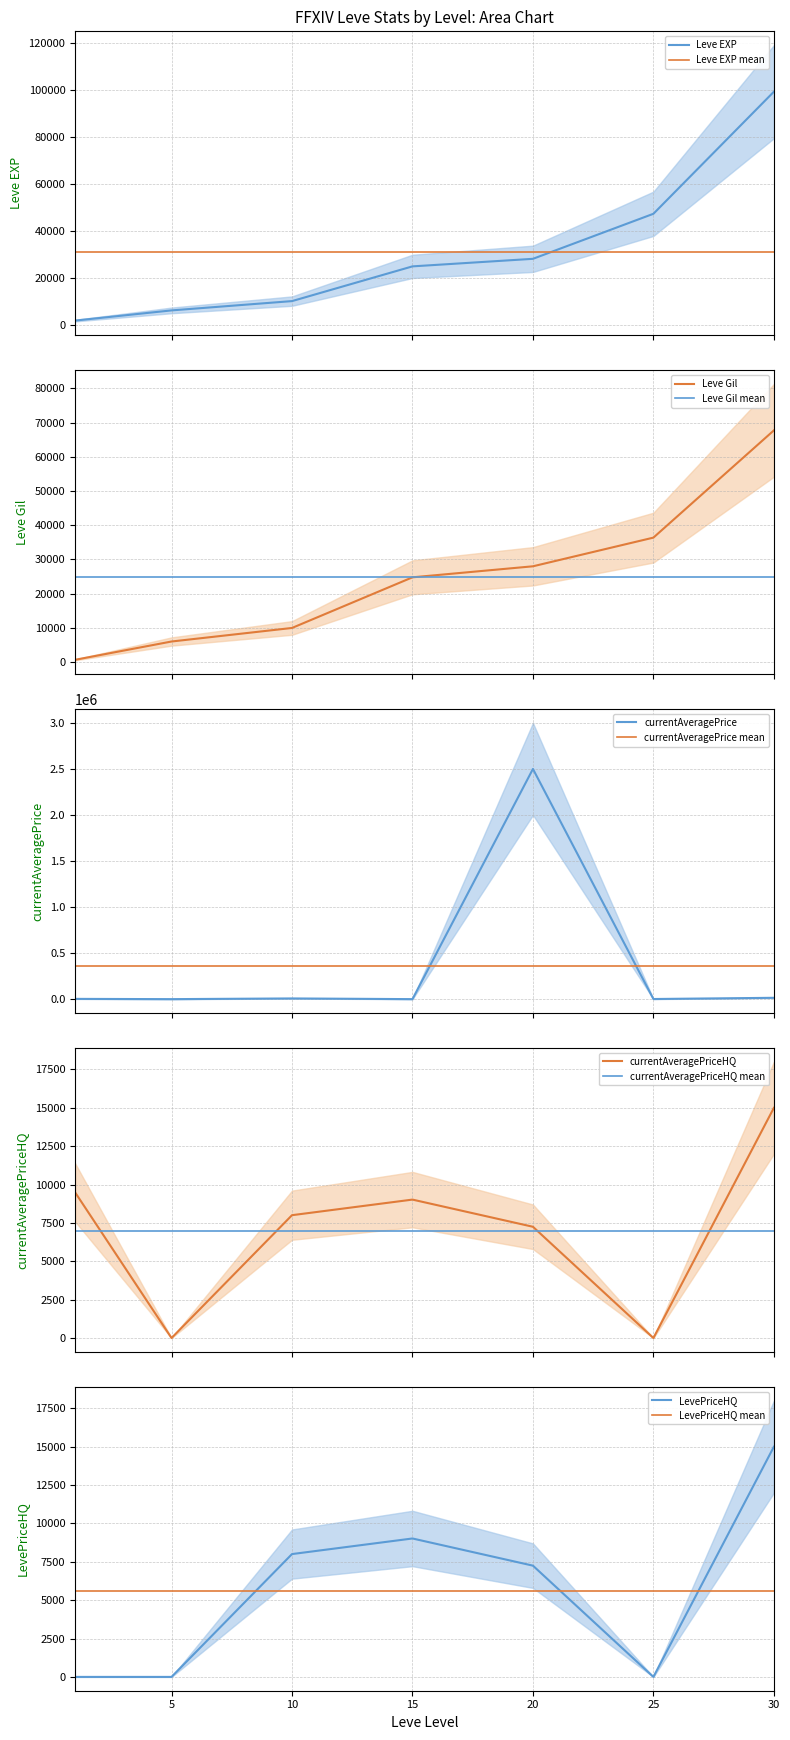

The LevePriceHQ series shows 14528 at 15. True or false?

False